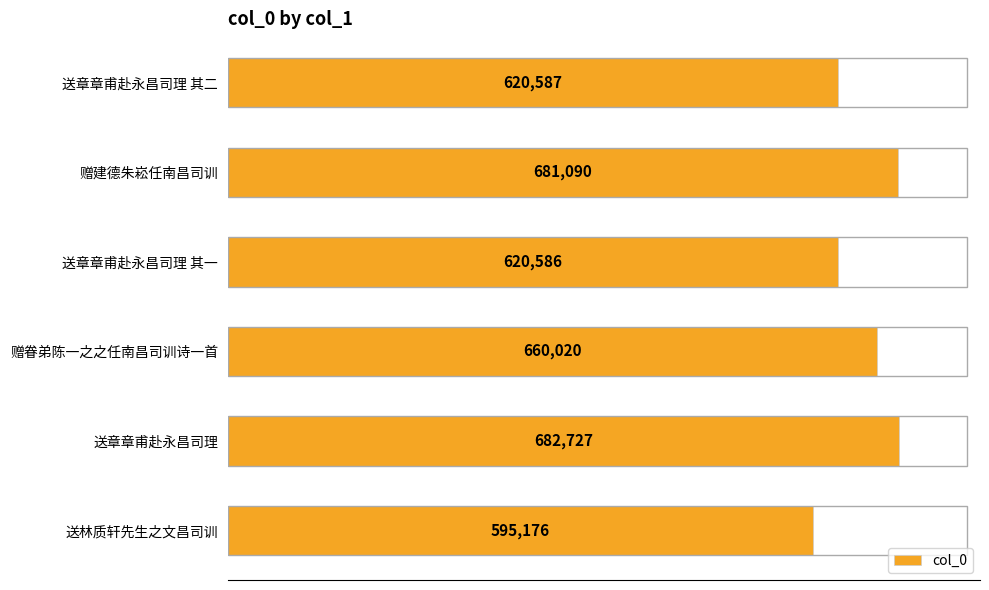

What is the minimum value shown in the chart?

595176